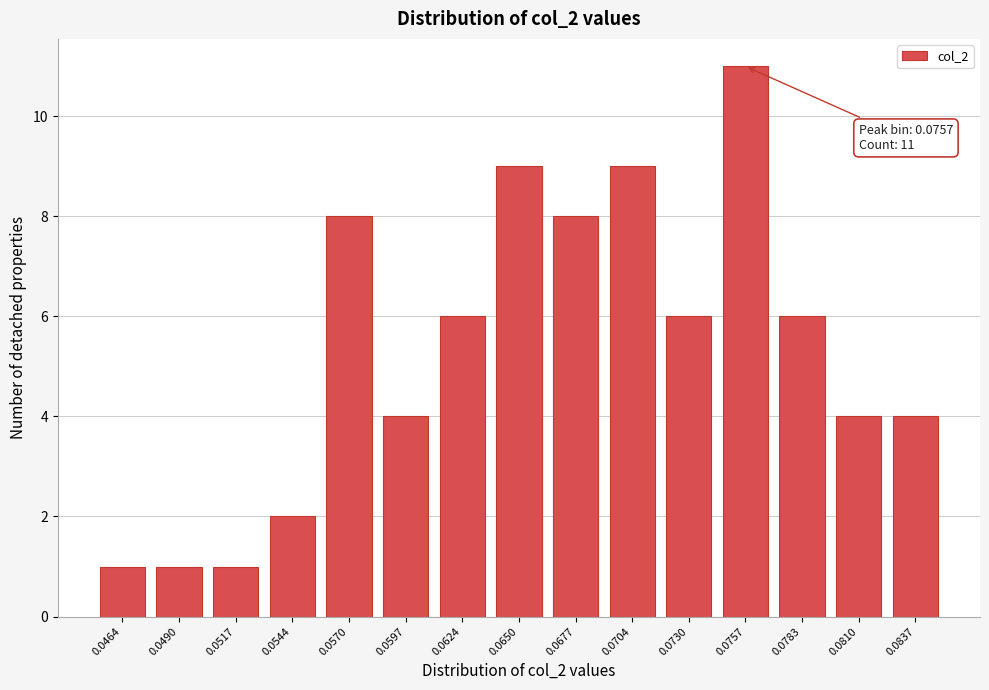

Reading left to right, extract all data points from this chart.

0.0464=1	0.0490=1	0.0517=1	0.0544=2	0.0570=8	0.0597=4	0.0624=6	0.0650=9	0.0677=8	0.0704=9	0.0730=6	0.0757=11	0.0783=6	0.0810=4	0.0837=4